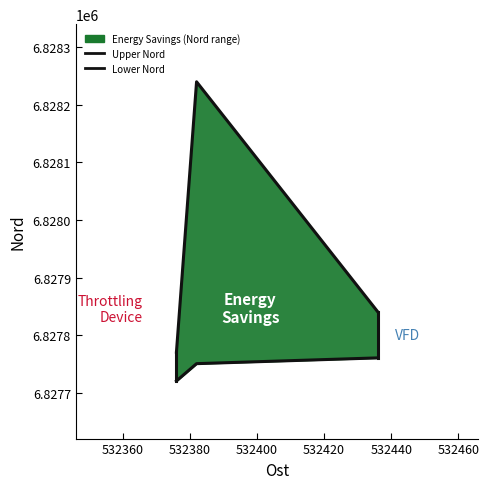

How many values in the Upper Nord series are below 6827841?

1